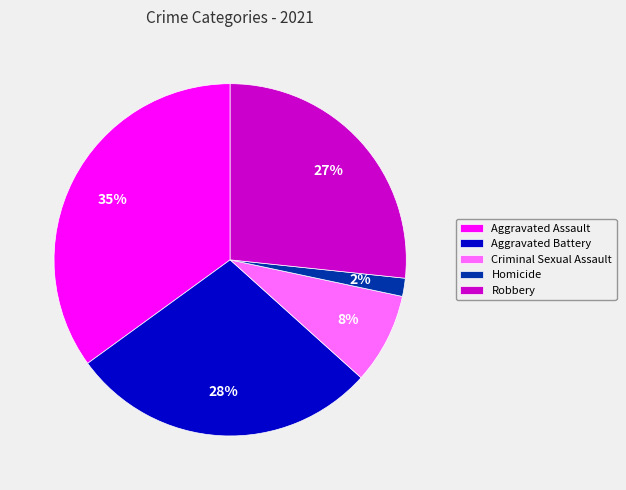

What is the smallest slice in the pie chart?

Homicide